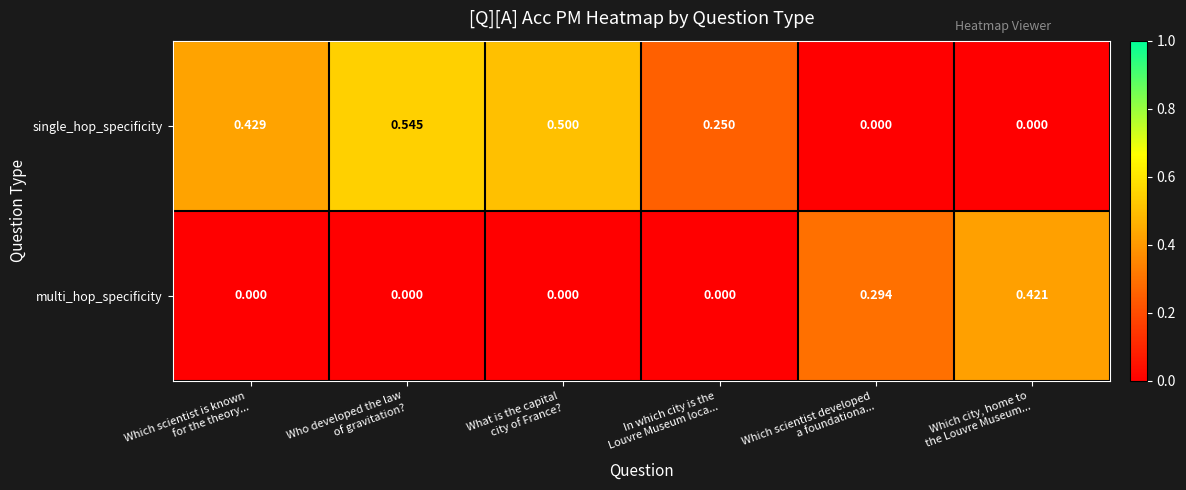

List the series in order of their peak value, highest first.

single_hop_specificity, multi_hop_specificity